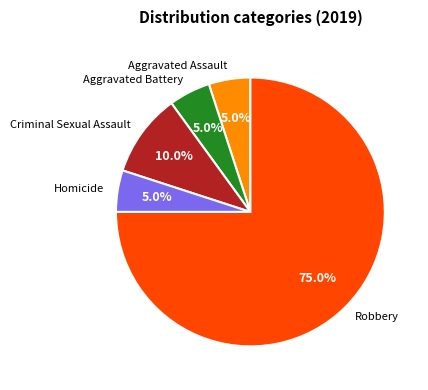

Count the number of slices in the pie.

5